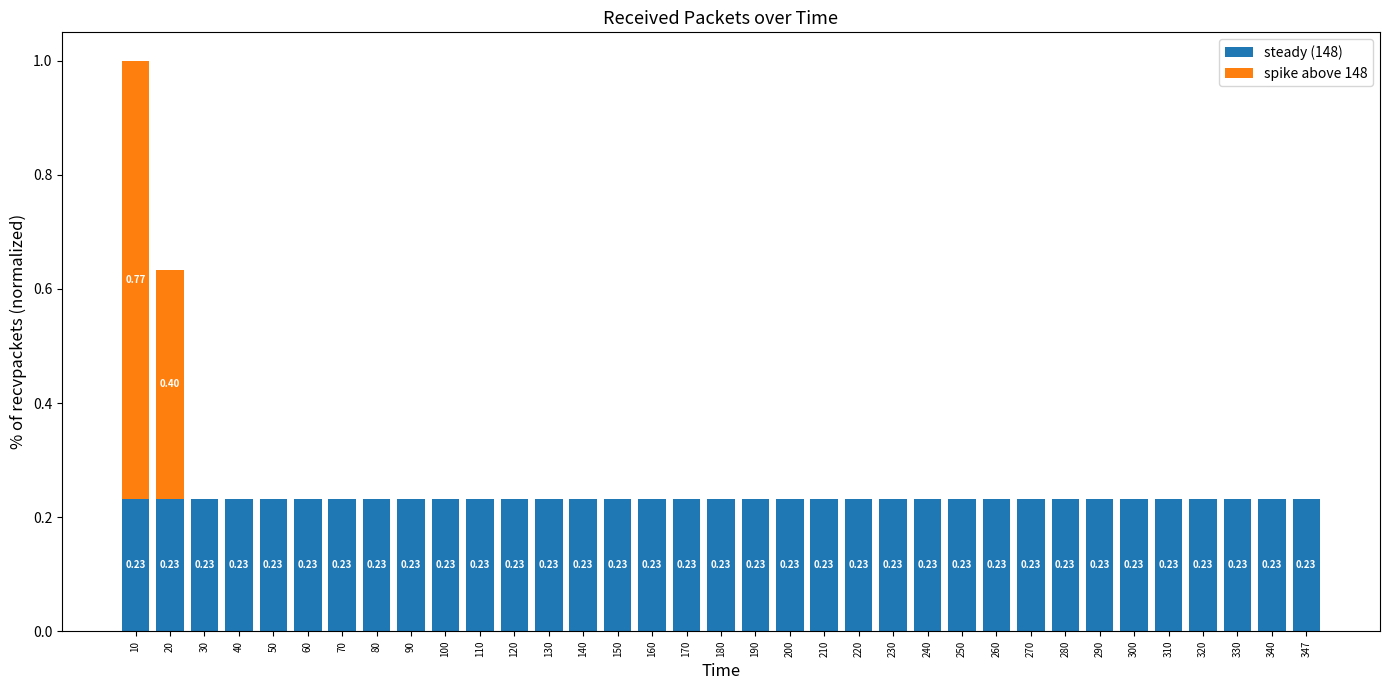

What is the sum of all steady (148) values?

8.1